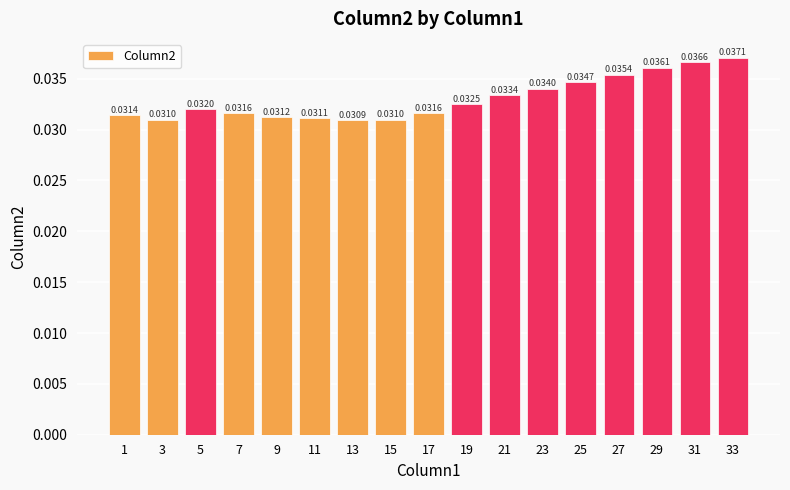

Which has a higher value, 5 or 15?

5